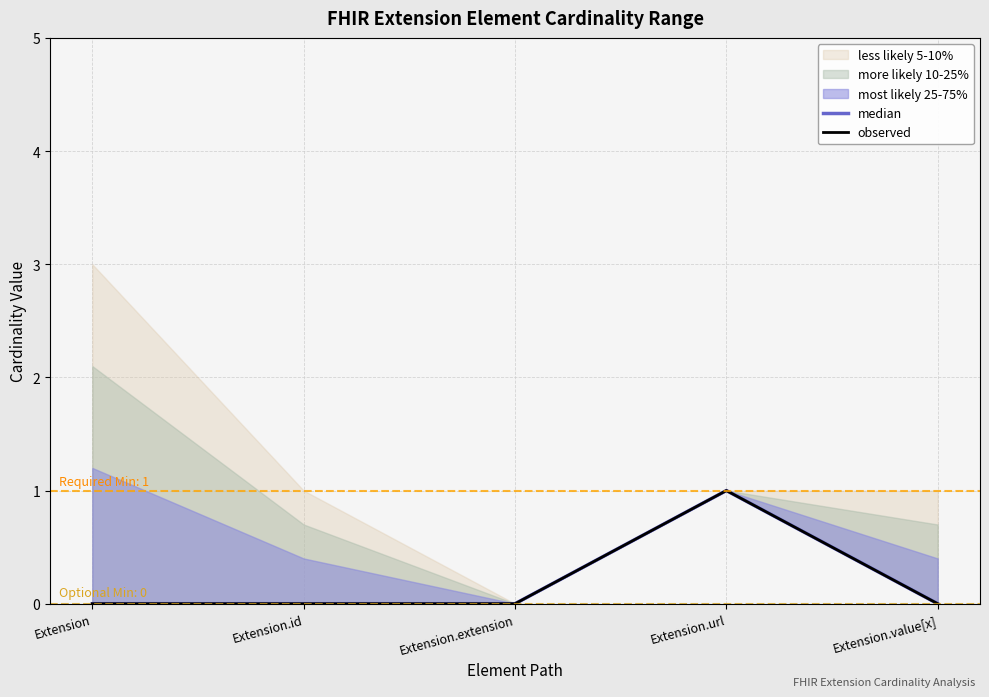

Is it true that median equals 1 at Extension?

False